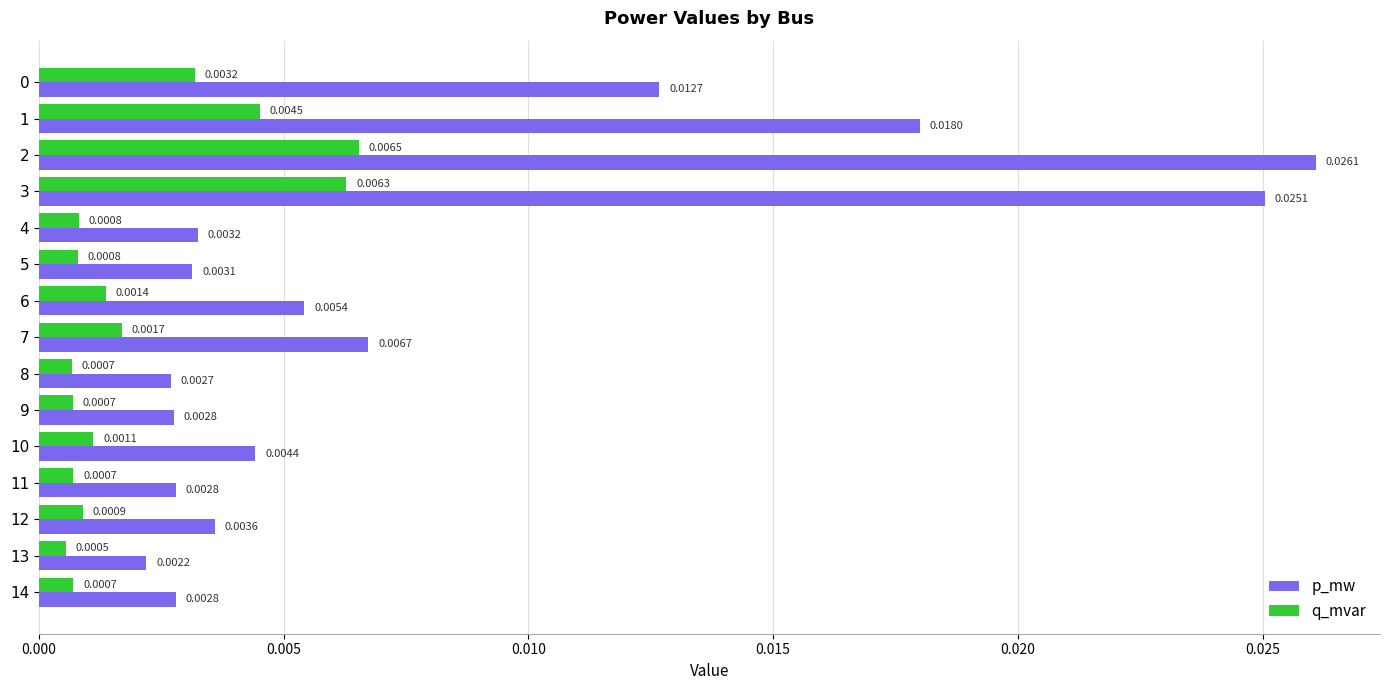

Which series has the largest range (max minus min)?

p_mw